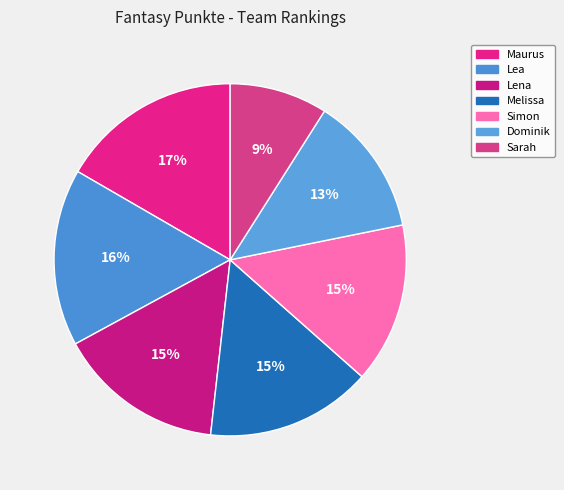

Which category has the smallest portion of the pie?

Sarah